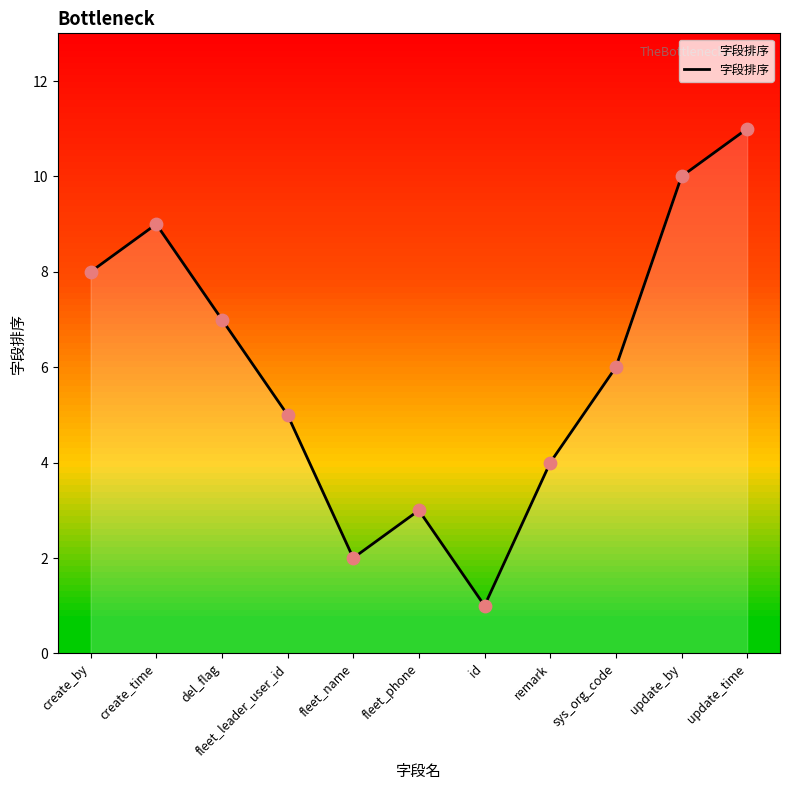

Approximately how many times larger is the value at fleet_phone compared to fleet_leader_user_id?

0.6